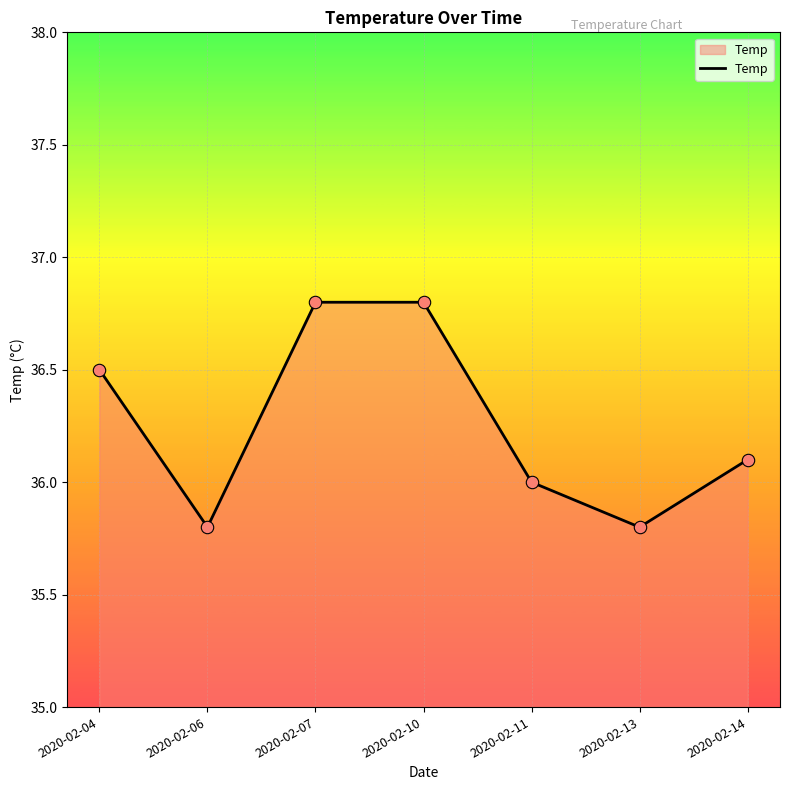

What is the change in value from 2020-02-10 to 2020-02-11?

-0.8